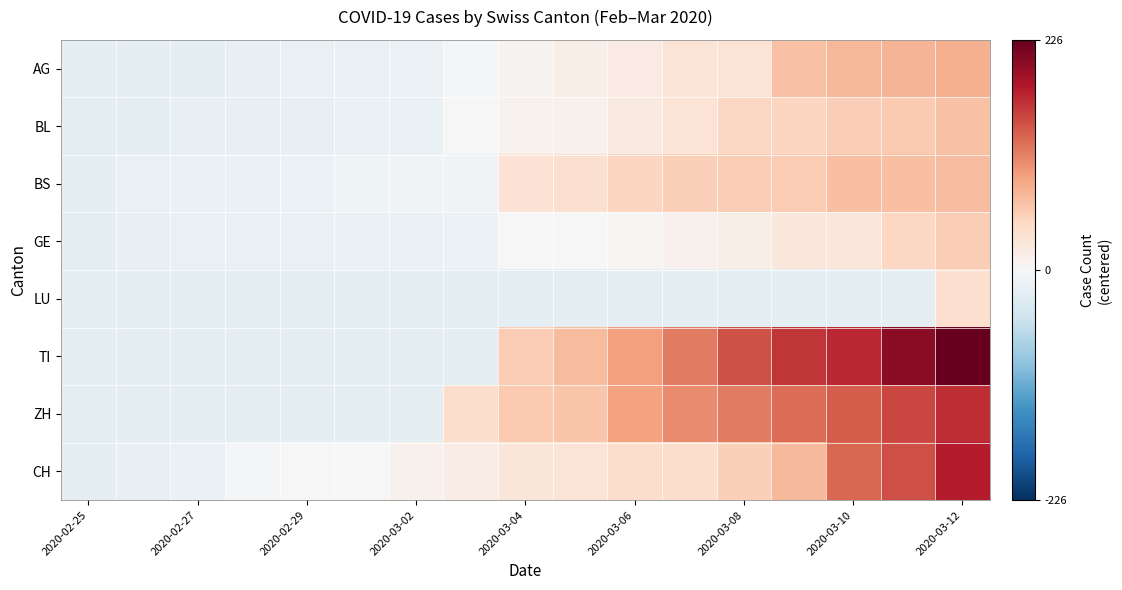

How many distinct data groups are displayed?

8